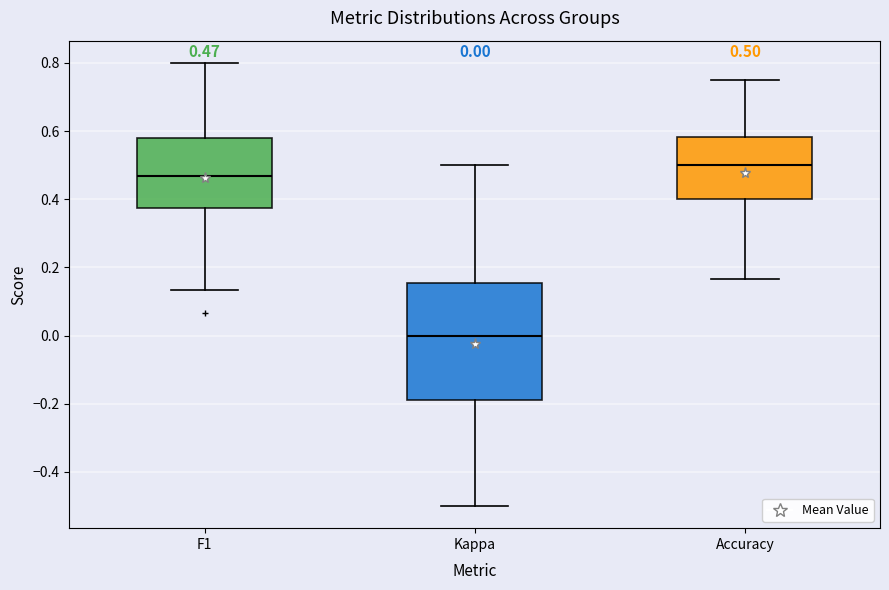

Comparing the boxes themselves (not the whiskers), which one is the tallest?

Kappa